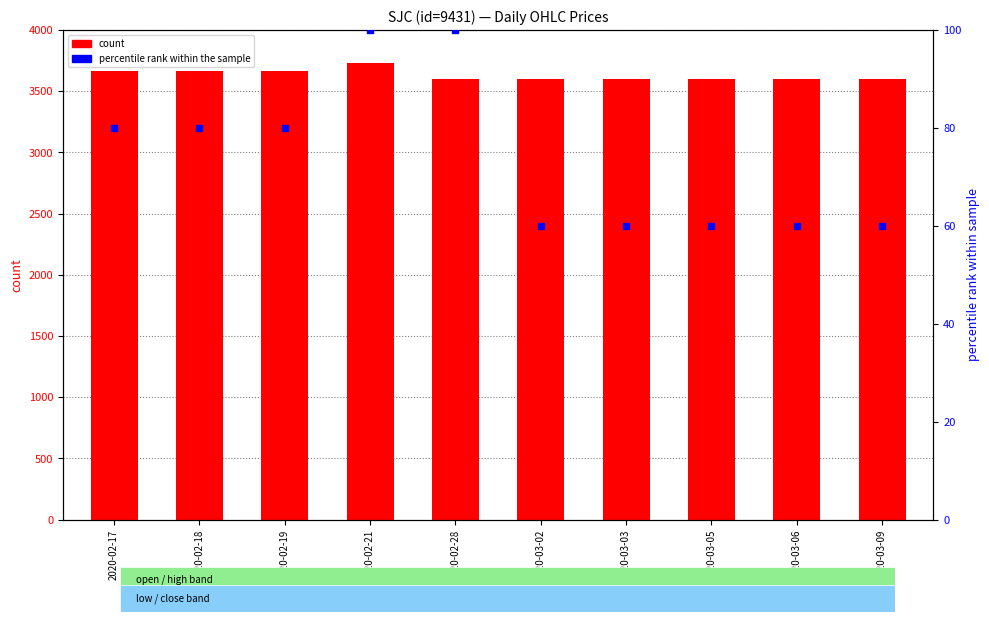

Which series reaches the minimum Y coordinate?

percentile rank within the sample